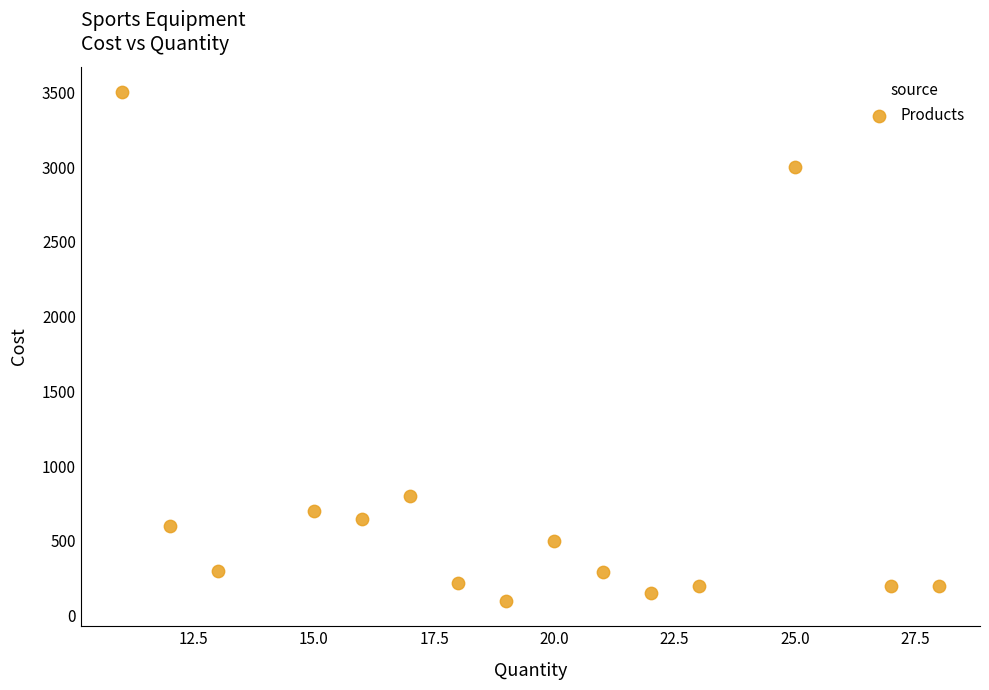

What Y value in the scatter plot is closest to 1800?

800